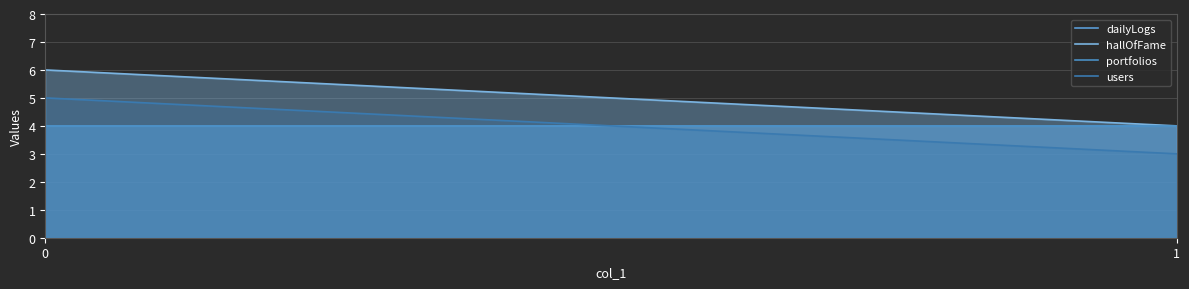

What is the difference between the users values at 1 and 0?

2